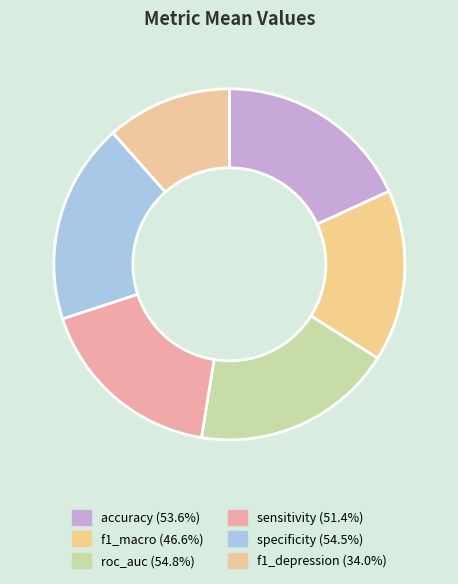

To the nearest percent, what is the combined percentage of sensitivity and f1_depression?

29%